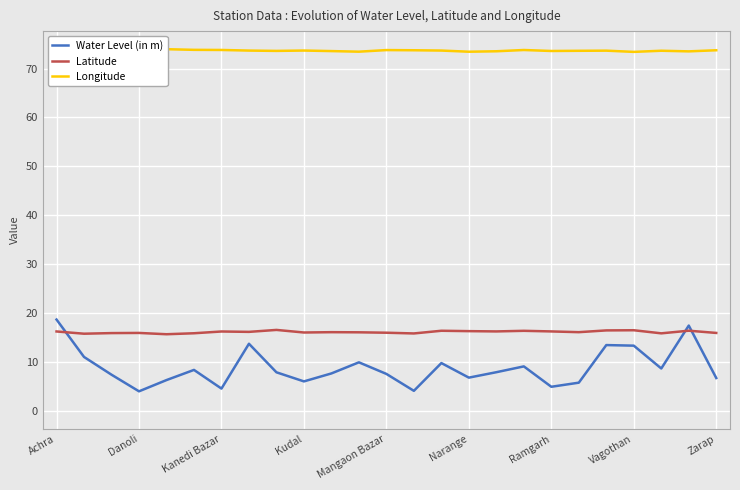

Is the value of Water Level (in m) at 17 greater than the value of Longitude at 23?

No